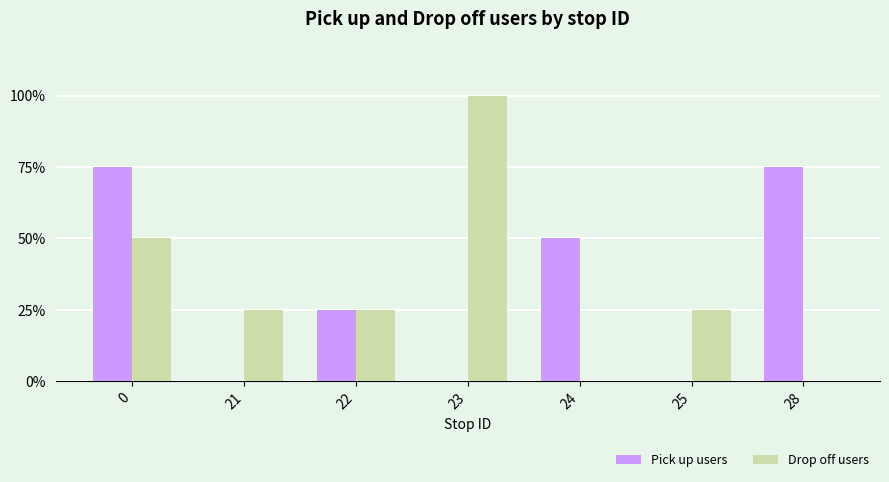

The value of Drop off users at 24 is 0. True or false?

True